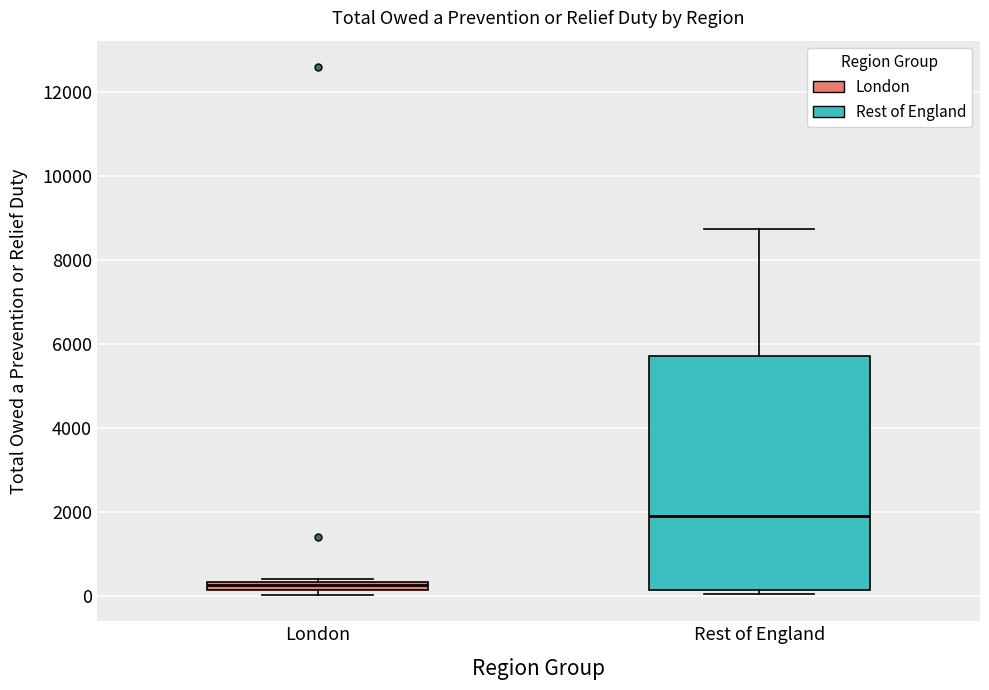

Which box has the highest median line?

Rest of England